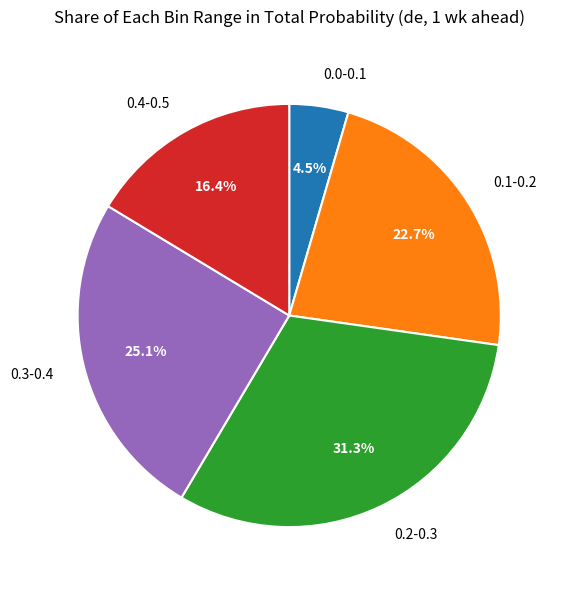

What portion of the pie excludes 0.2-0.3?

68.7%